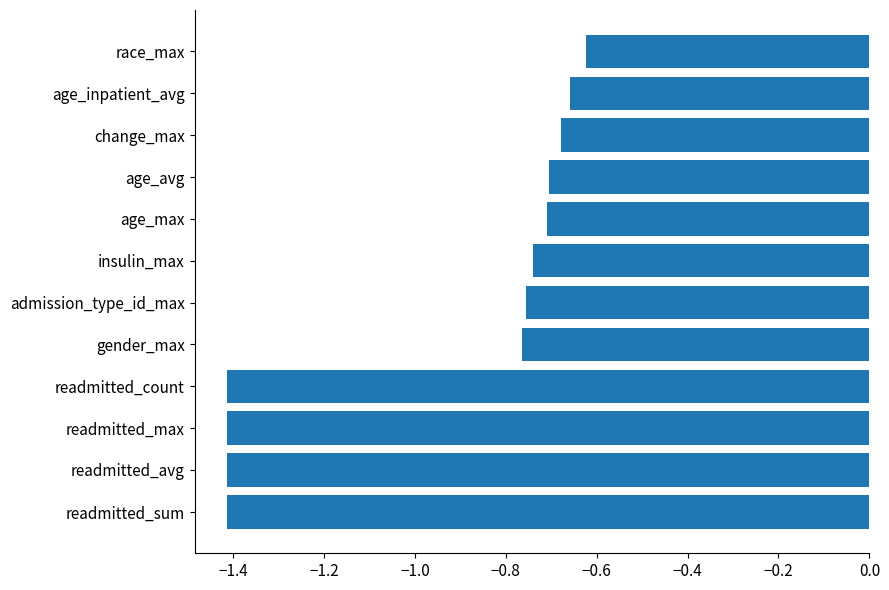

What is the smallest value displayed?

-1.4